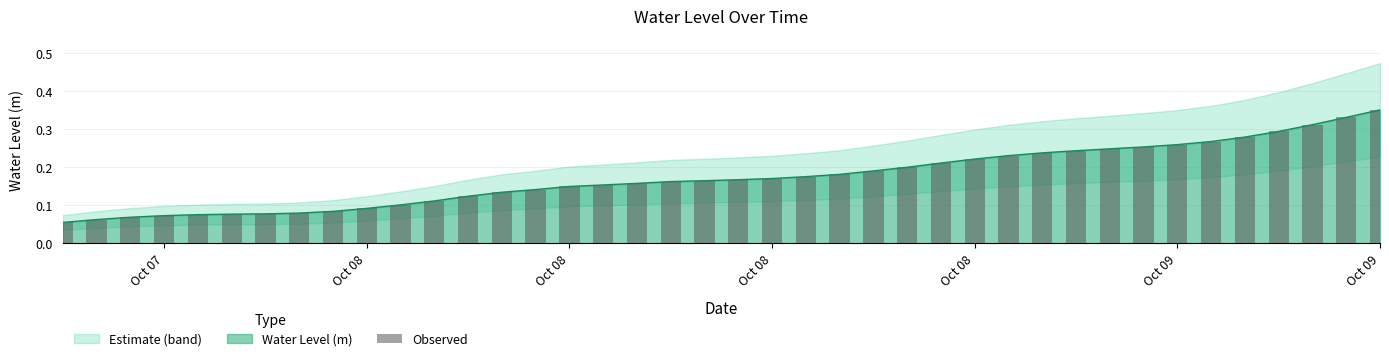

What is the average value?

0.2